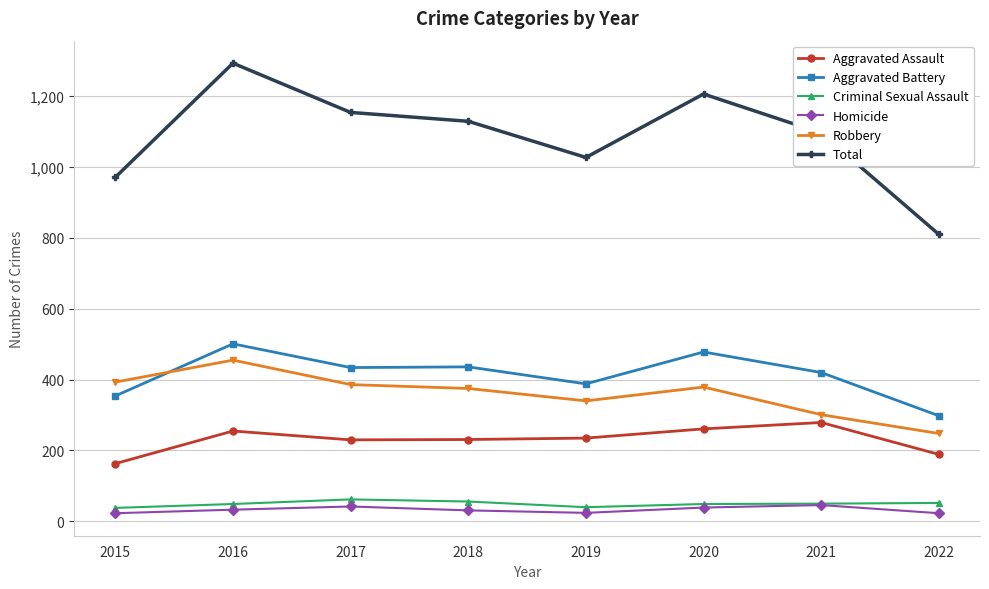

At which category does Aggravated Battery reach its first local peak?

2016